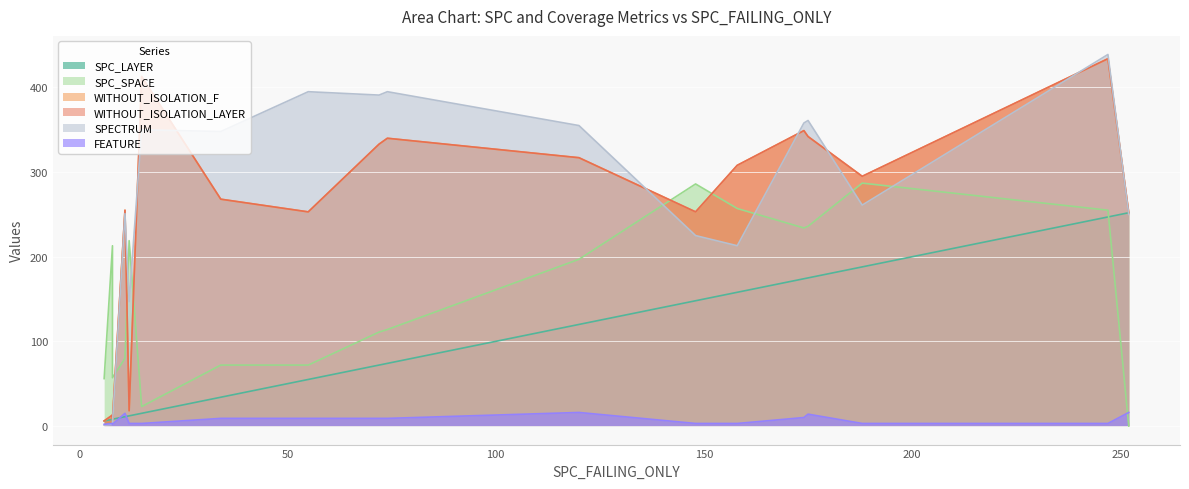

Rank the series by their maximum value, from highest to lowest.

SPECTRUM, WITHOUT_ISOLATION_F, WITHOUT_ISOLATION_LAYER, SPC_SPACE, SPC_LAYER, FEATURE